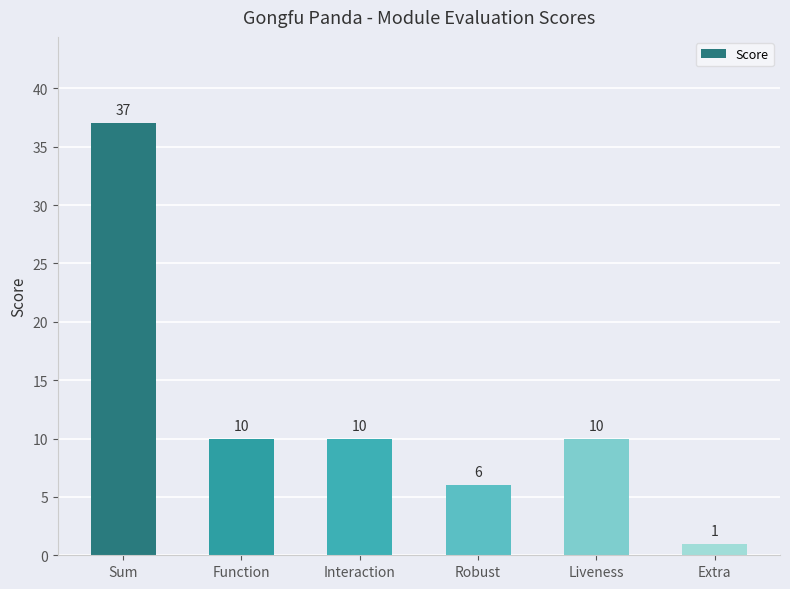

Where does the data first go above 10?

Sum